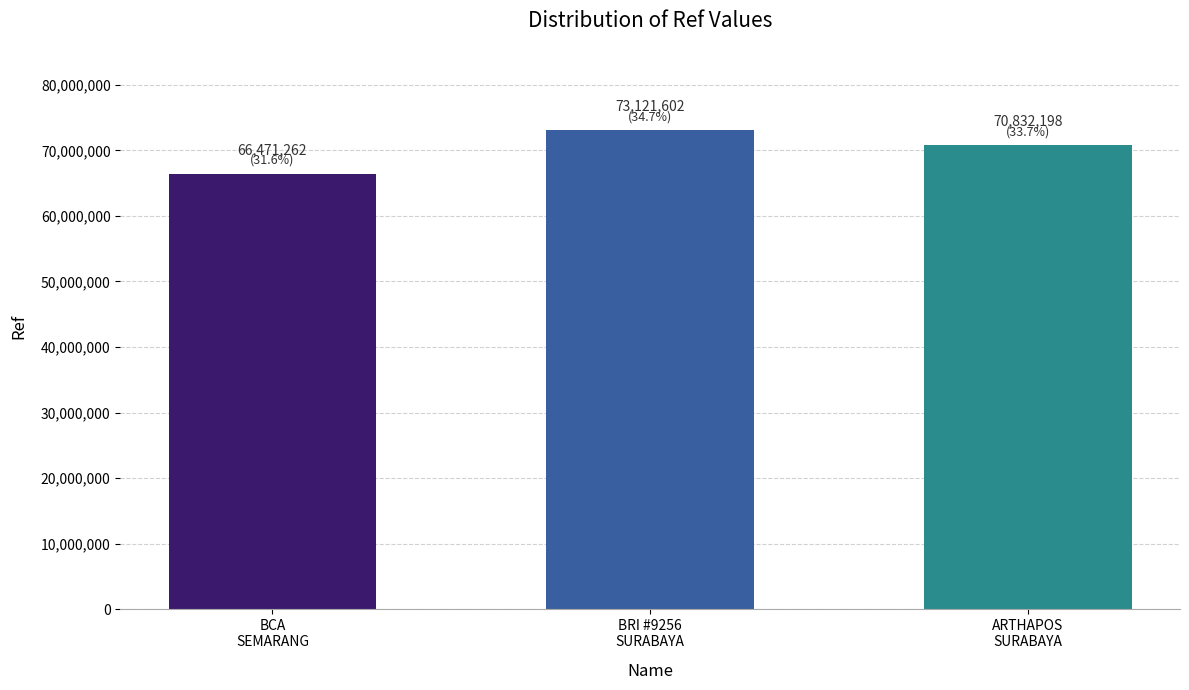

How many bars are there in total?

3